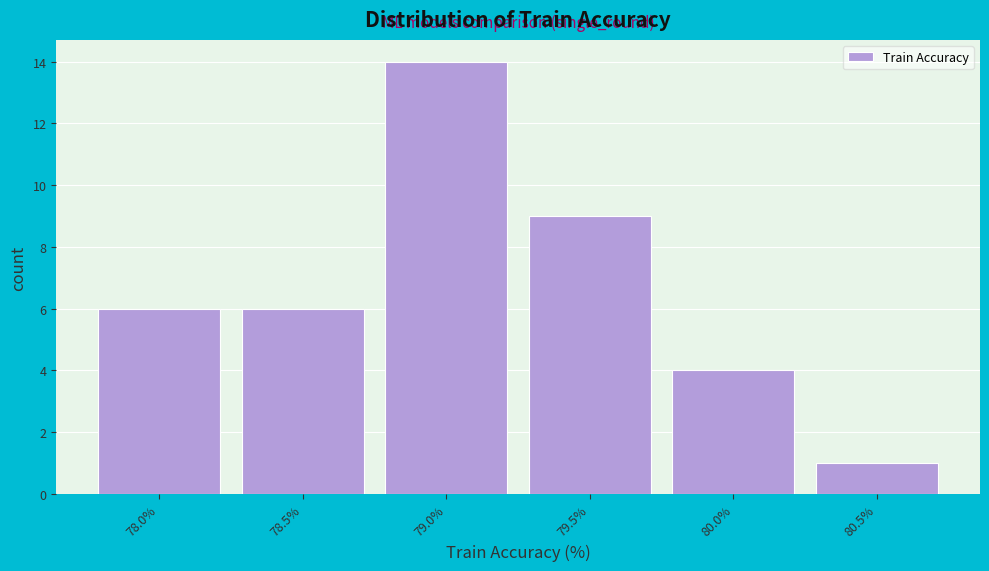

Reading left to right, list all the values displayed in this chart.

6	6	14	9	4	1